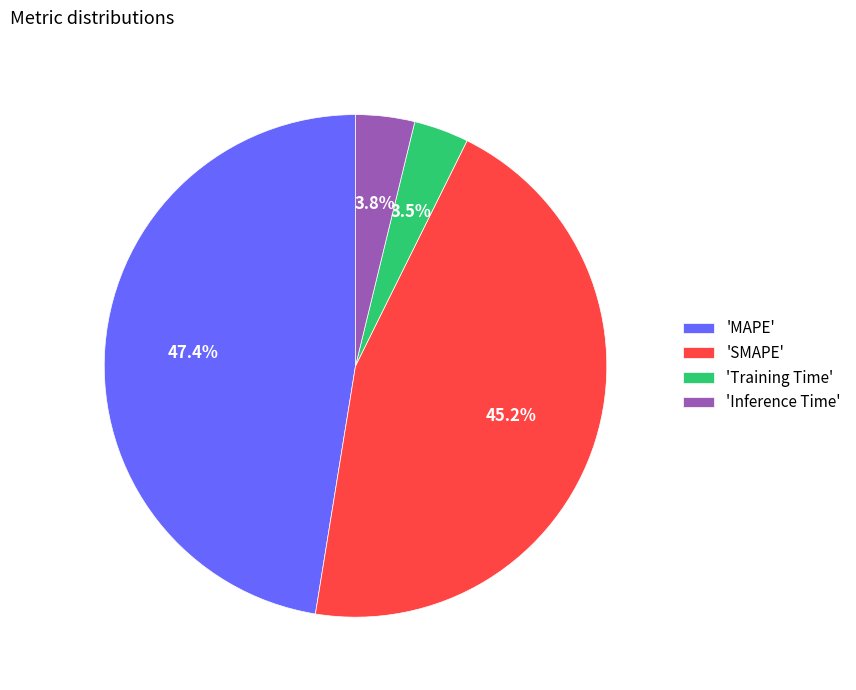

What is the largest slice in the pie chart?

'MAPE'